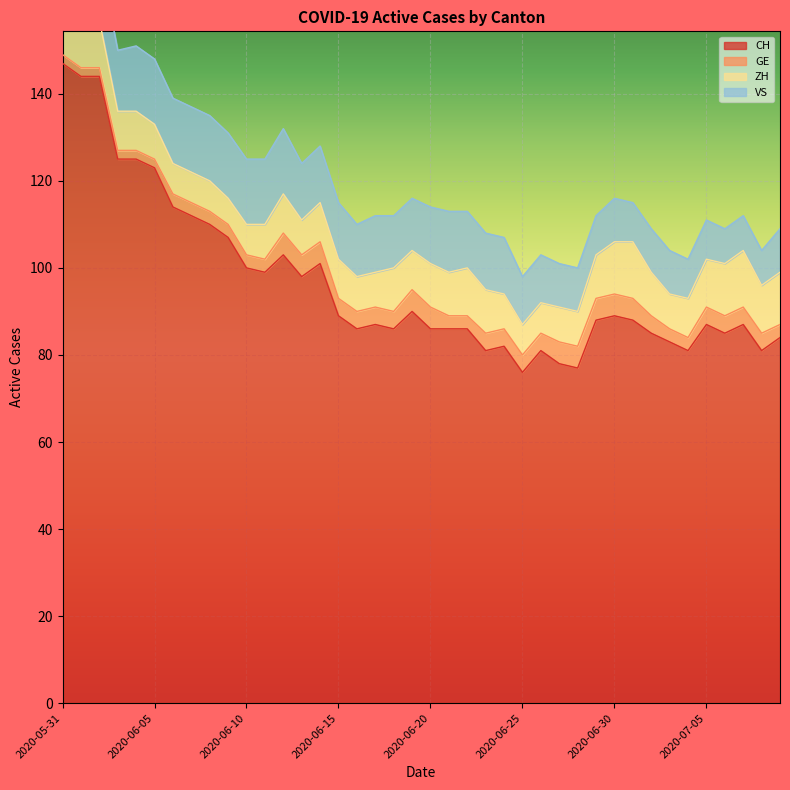

How many data points in CH are above 88?

18